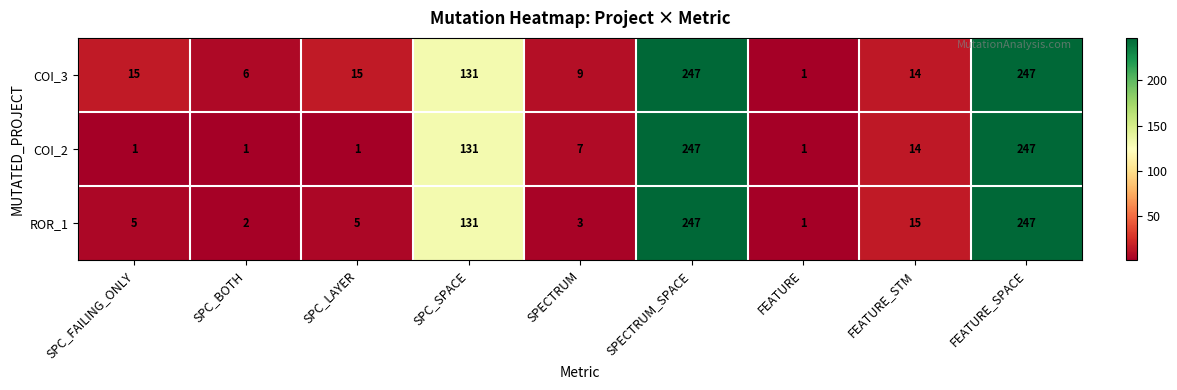

What is the total value across all series at SPC_FAILING_ONLY?

21